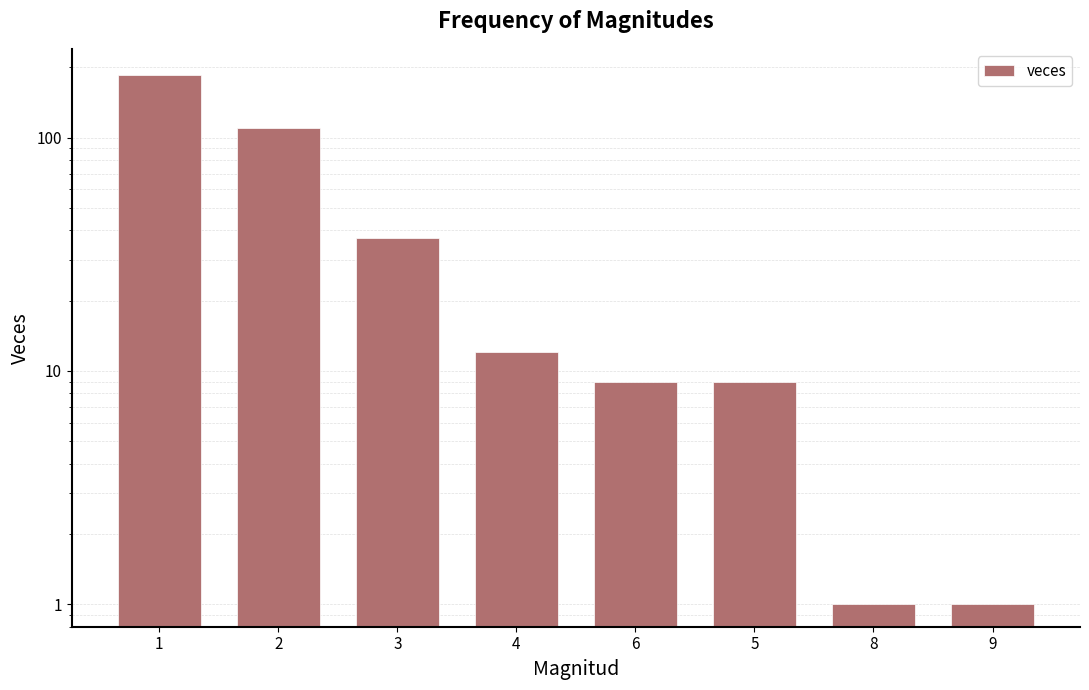

Is it true that the value at 5 is 9?

True